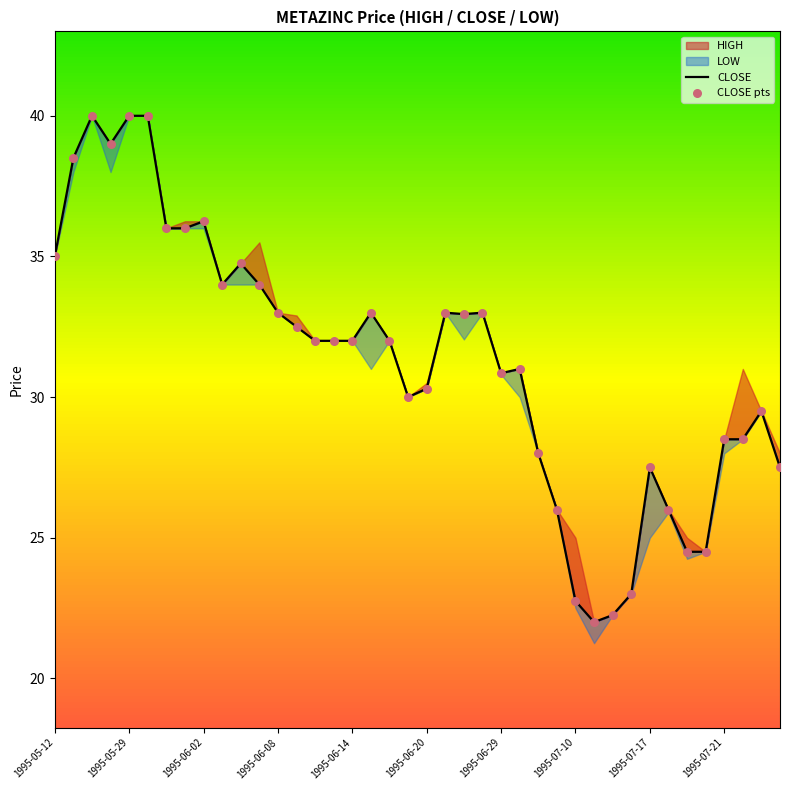

Is the value of CLOSE pts at 1995-05-29 greater than the value of CLOSE at 29?

Yes